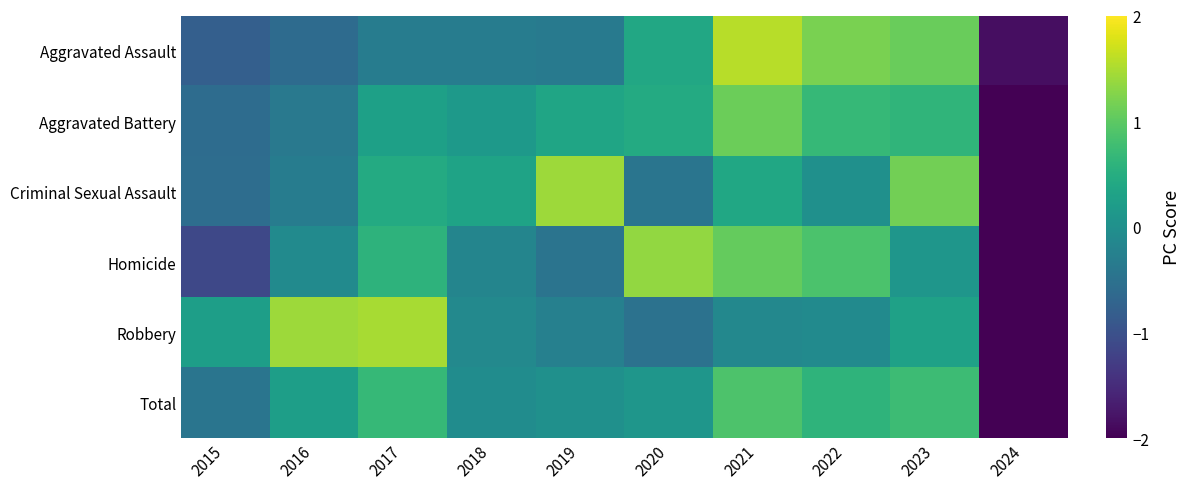

What is the maximum value shown in the chart?

1.6